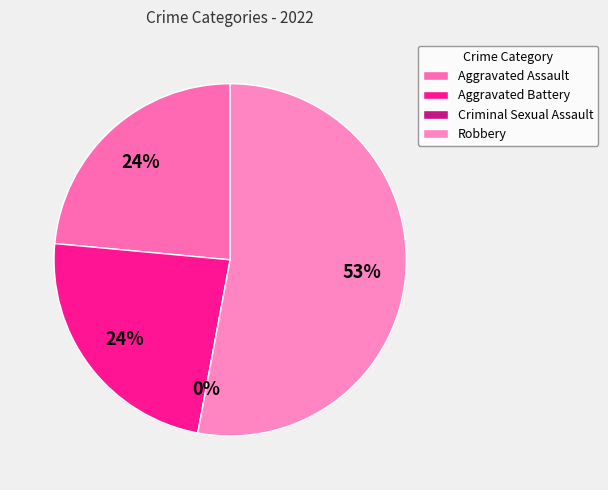

Approximately how many times larger is the value at Aggravated Battery compared to Aggravated Assault?

1.0